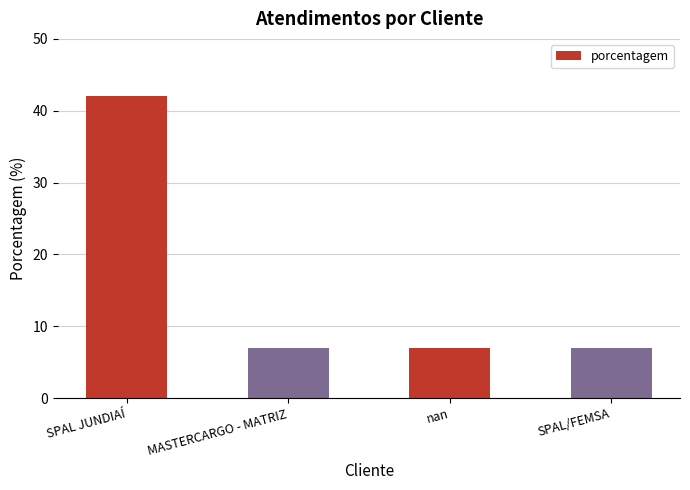

The chart shows a value of 3 at SPAL/FEMSA. True or false?

False